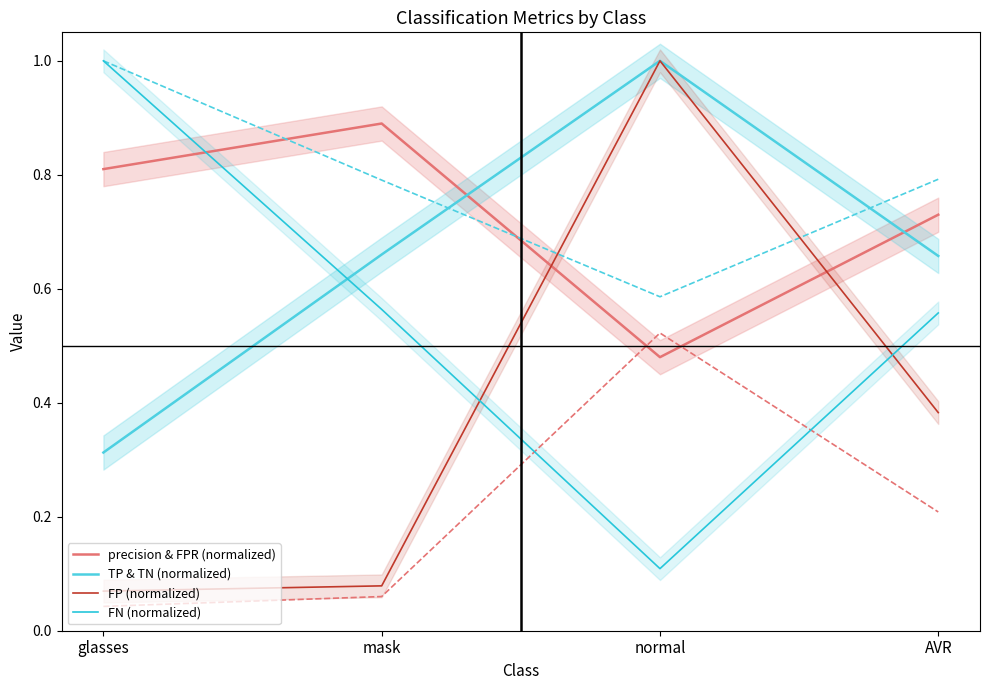

At which category does the chart reach its peak across all series?

normal